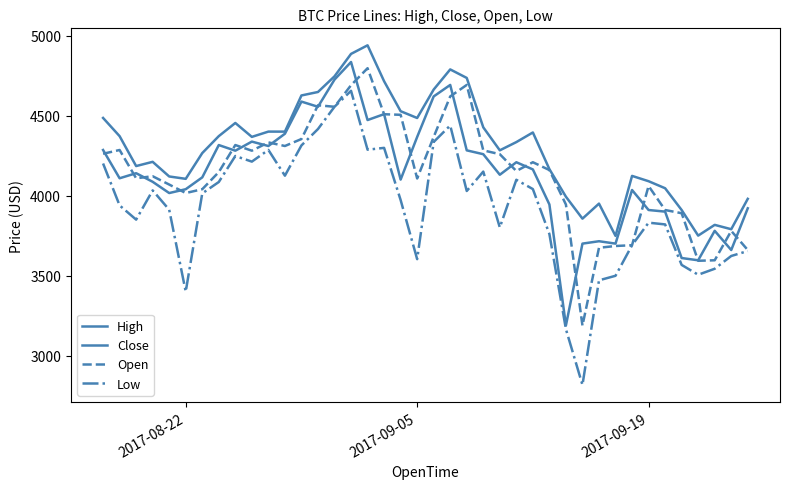

What is the value of the High point at the 29th from the left?

3993.0